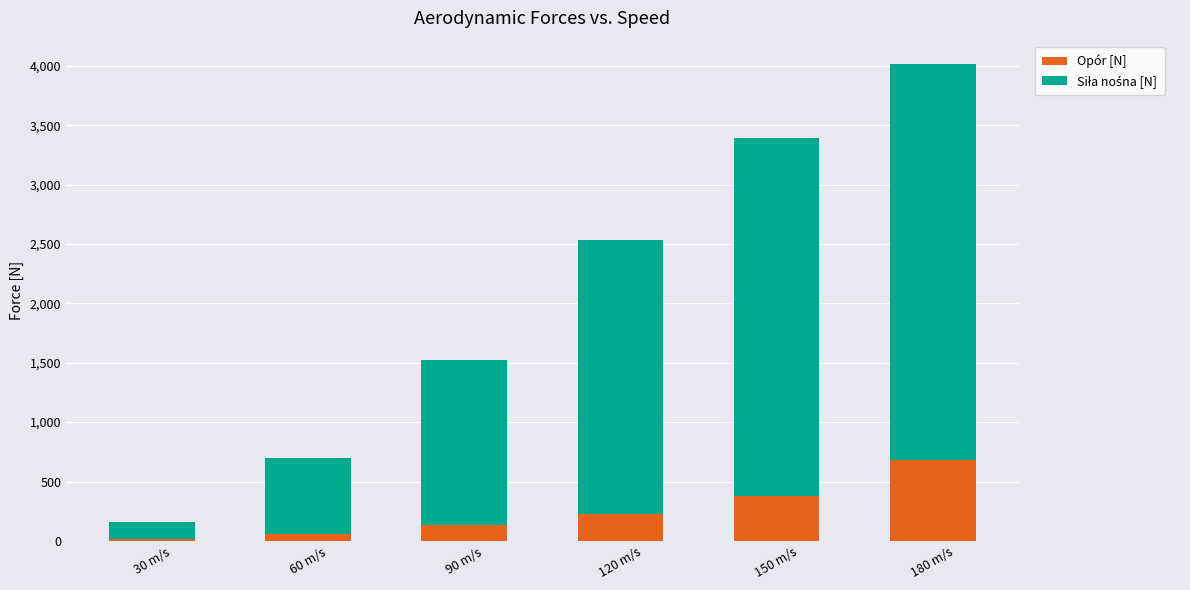

At which label does Opór [N] reach its peak?

180 m/s